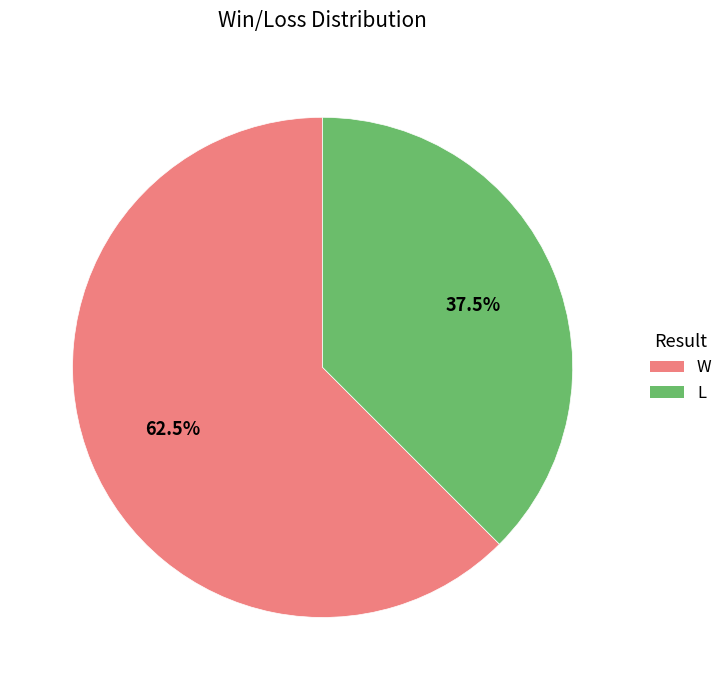

How many segments does this pie chart have?

2